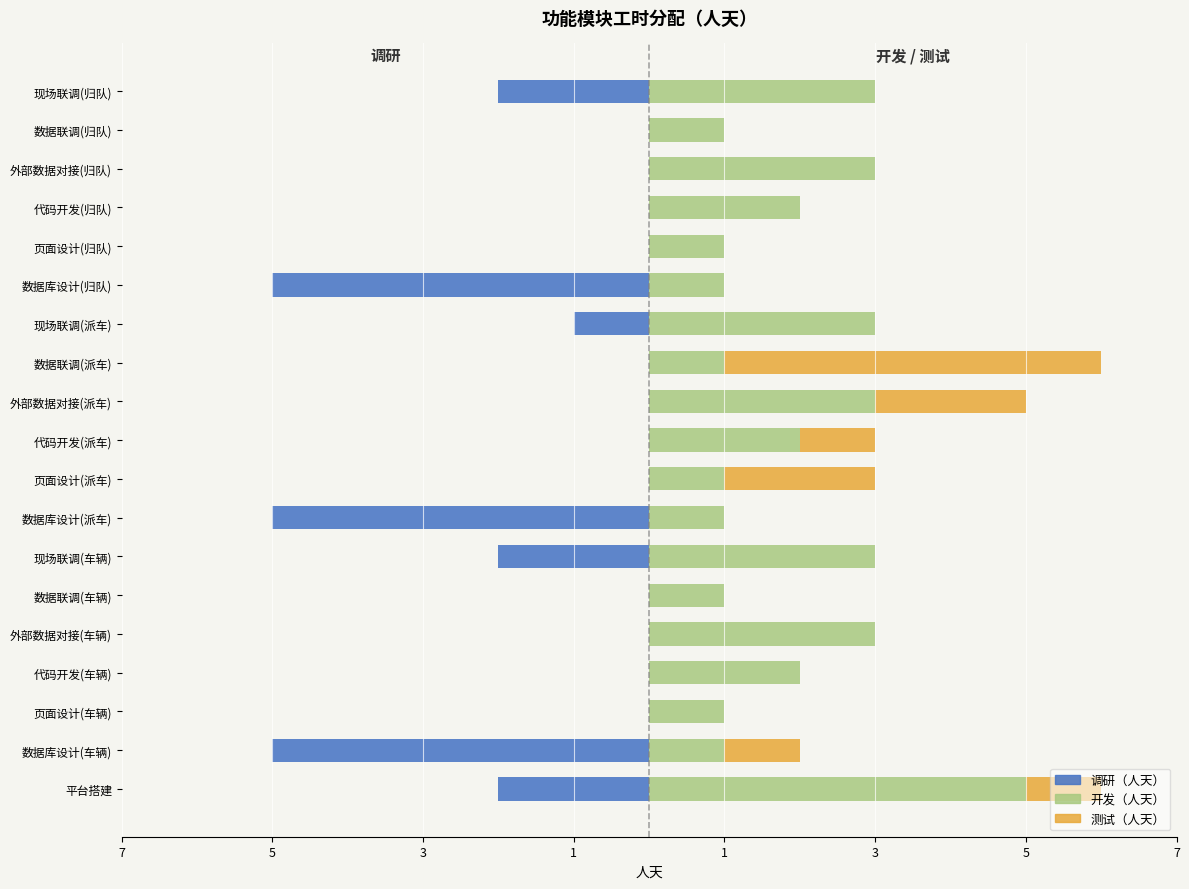

What is the difference between the highest and lowest values at 数据联调(派车)?

5